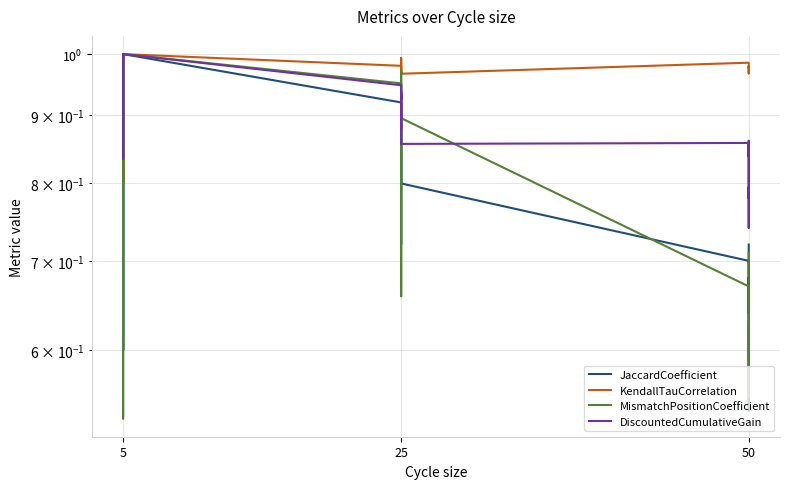

What is the label of the 6th point from the left?

5